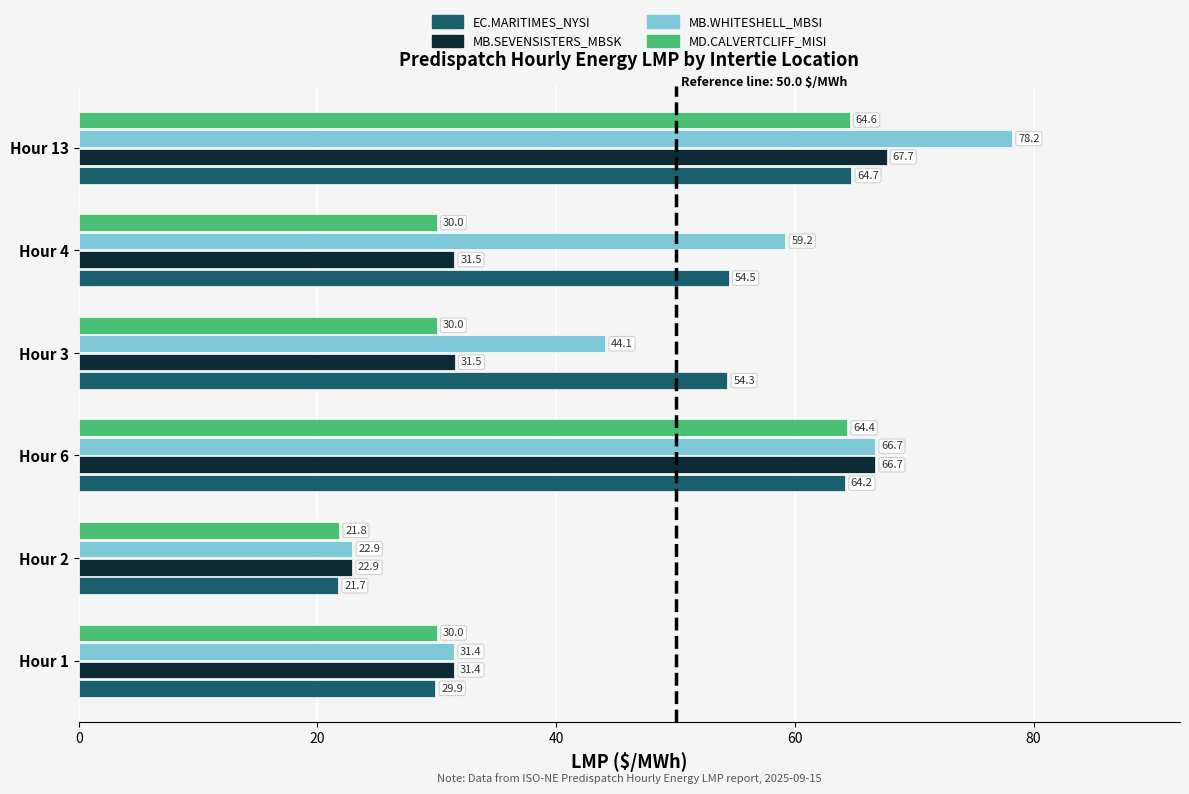

List the series in order of their peak value, lowest first.

MD.CALVERTCLIFF_MISI, EC.MARITIMES_NYSI, MB.SEVENSISTERS_MBSK, MB.WHITESHELL_MBSI